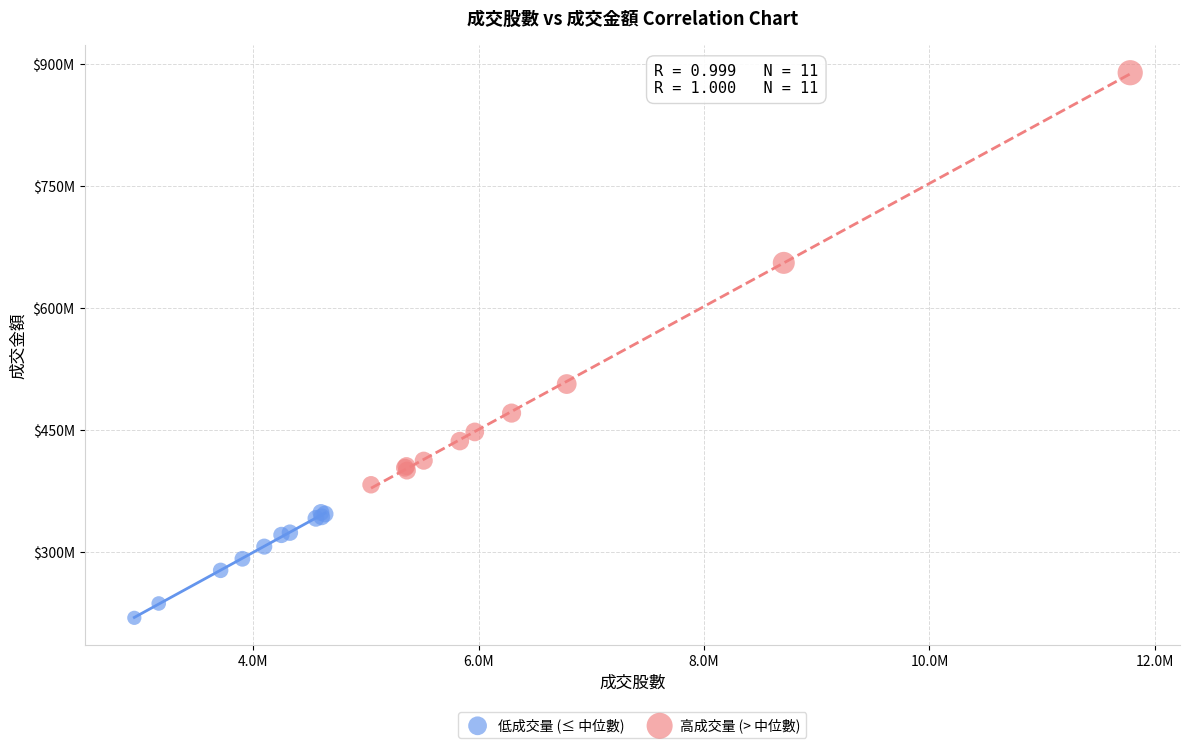

Which series reaches the minimum Y coordinate?

低成交量 (≤ 中位數)